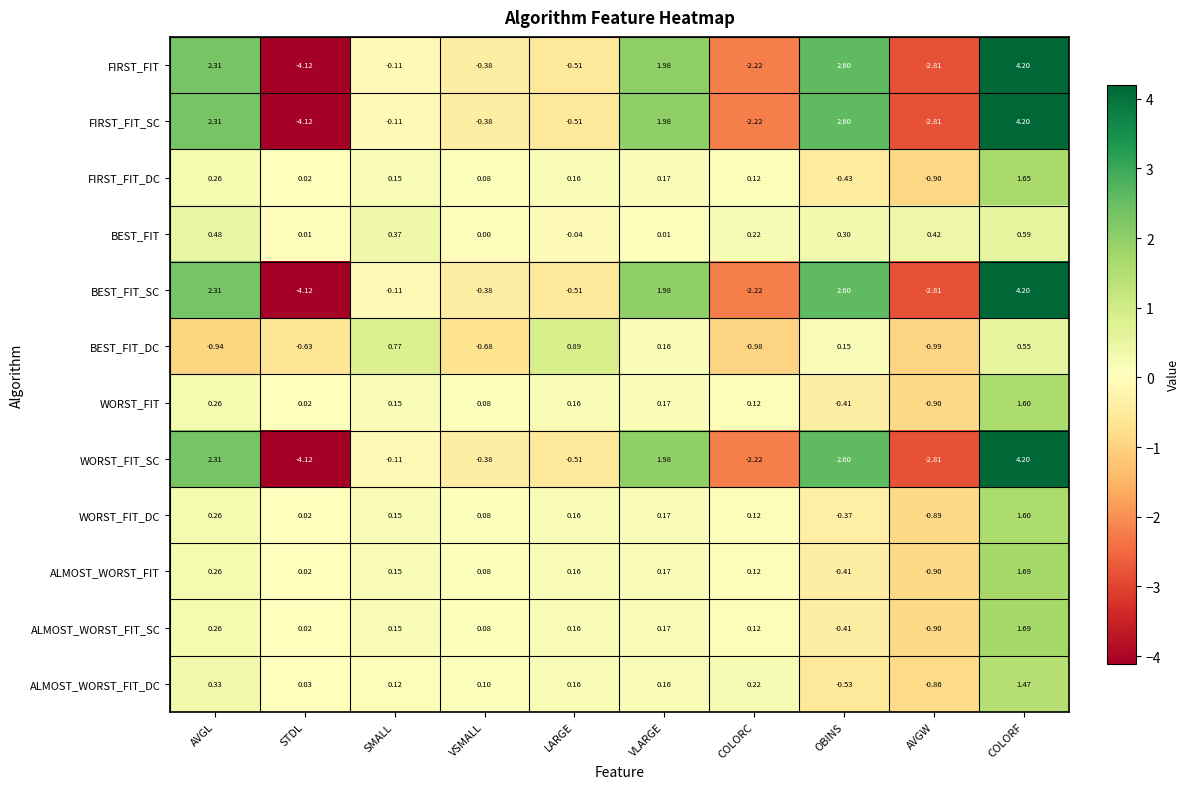

Which label corresponds to the largest value in the chart?

COLORF